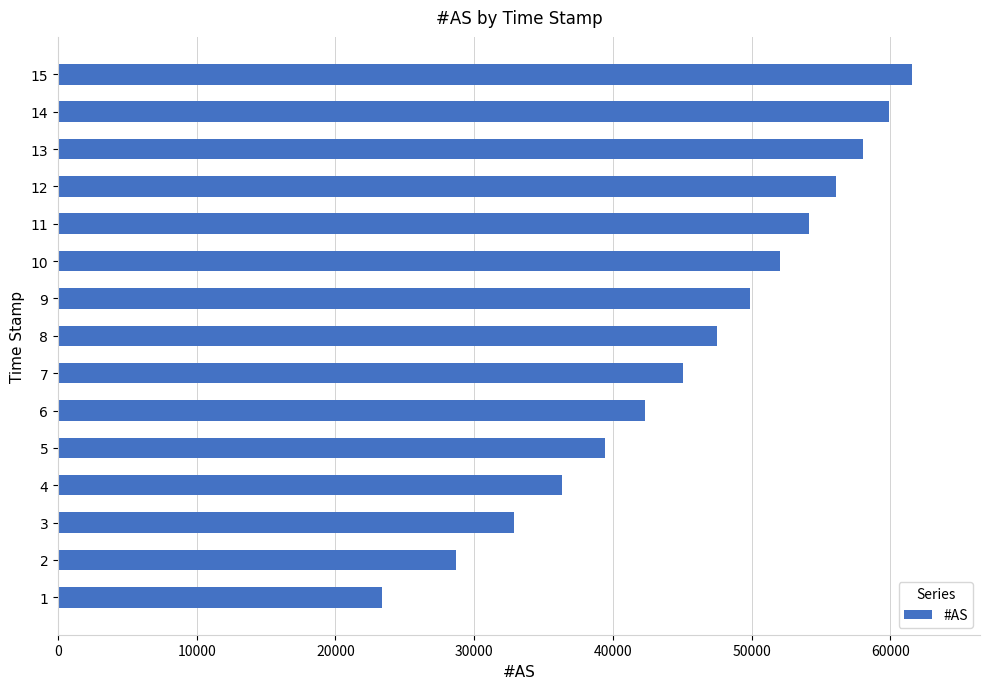

The value at 2 is 19357. True or false?

False